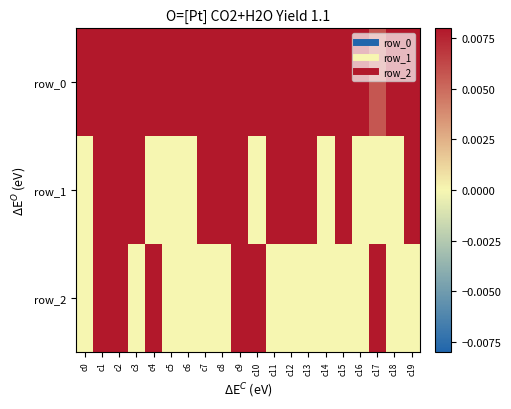

True or false: row_2 has a value of -0.0 at c16.

True